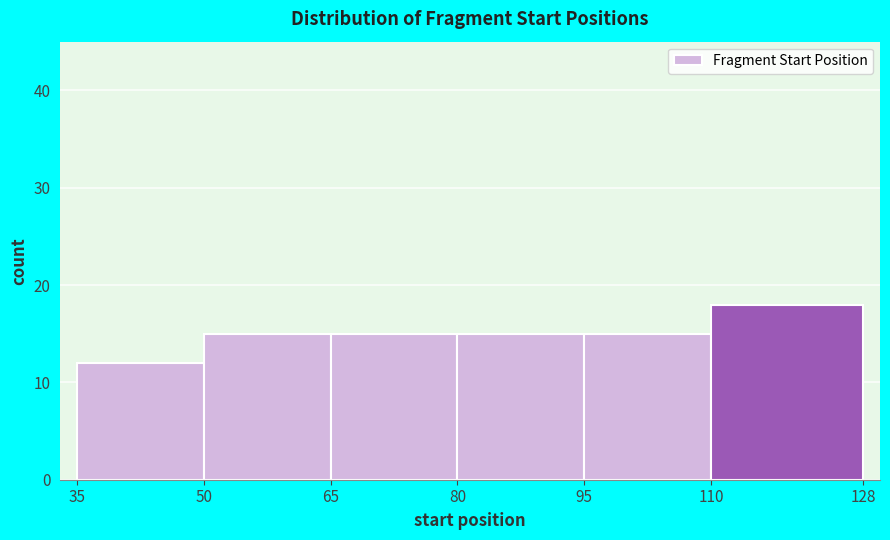

Reading left to right, transcribe this chart: for each bar, give the range it covers on the x-axis and its height. The values are not printed on the chart, so give them approximately, as read against the axis.

35 to 50: 12
50 to 65: 15
65 to 80: 15
80 to 95: 15
95 to 110: 15
110 to 128: 18